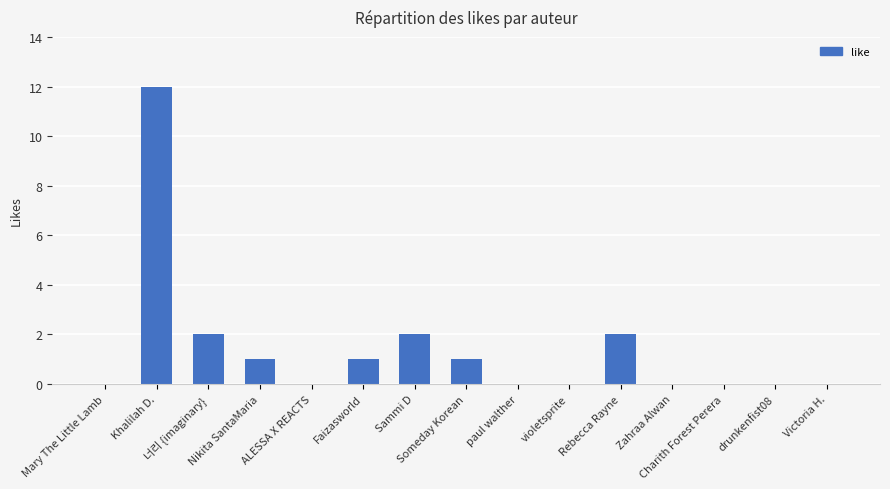

What is the maximum value shown in the chart?

12